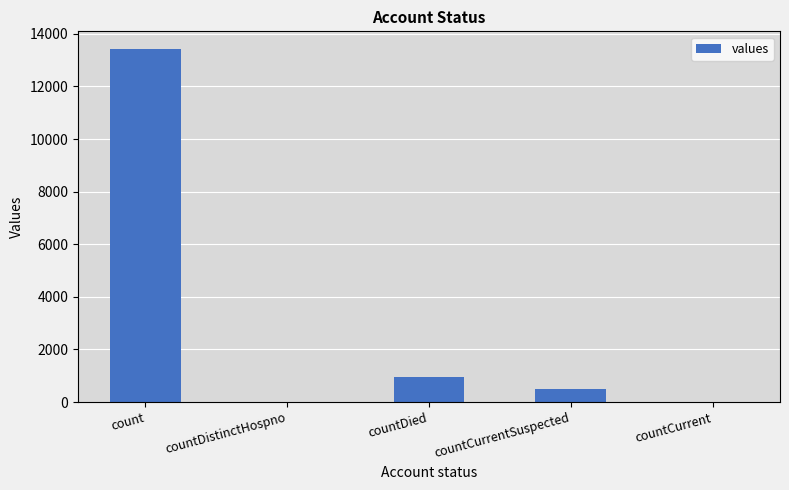

Is it true that the value at countDistinctHospno is -5057?

False